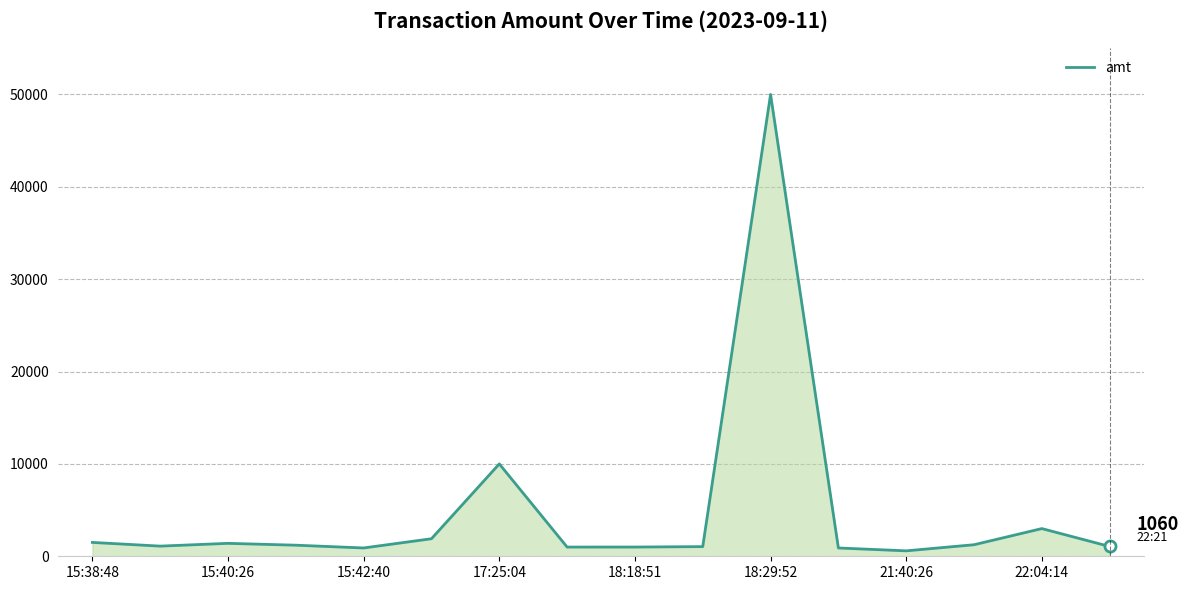

What is the maximum value shown in the chart?

50000